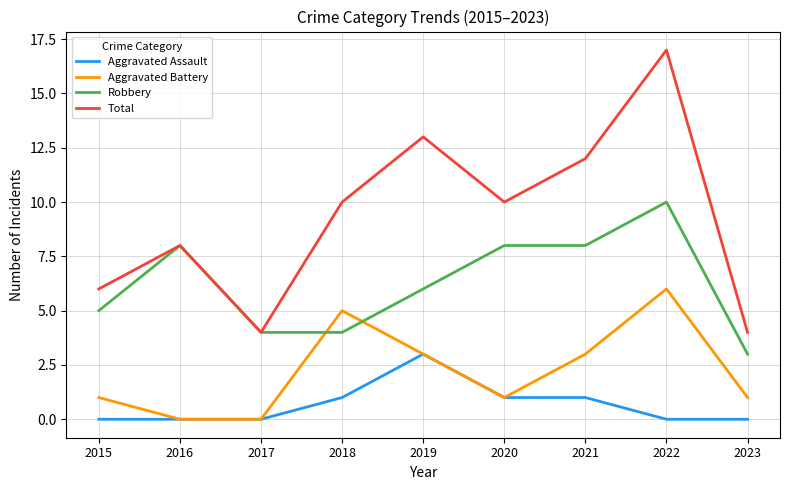

Which series changed the most between 2015 and 2020?

Total